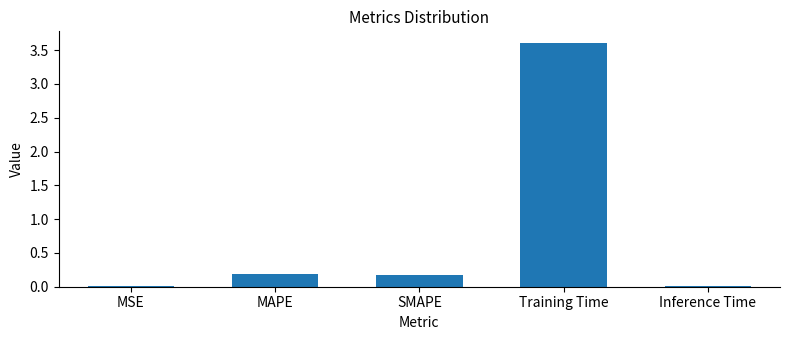

What is the approximate value at SMAPE?

0.2